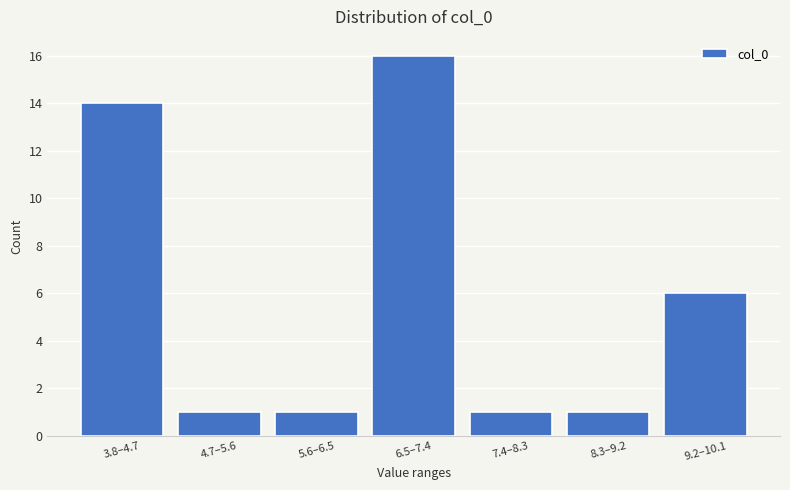

Reading left to right, list all the values displayed in this chart.

3.8–4.7=14	4.7–5.6=1	5.6–6.5=1	6.5–7.4=16	7.4–8.3=1	8.3–9.2=1	9.2–10.1=6